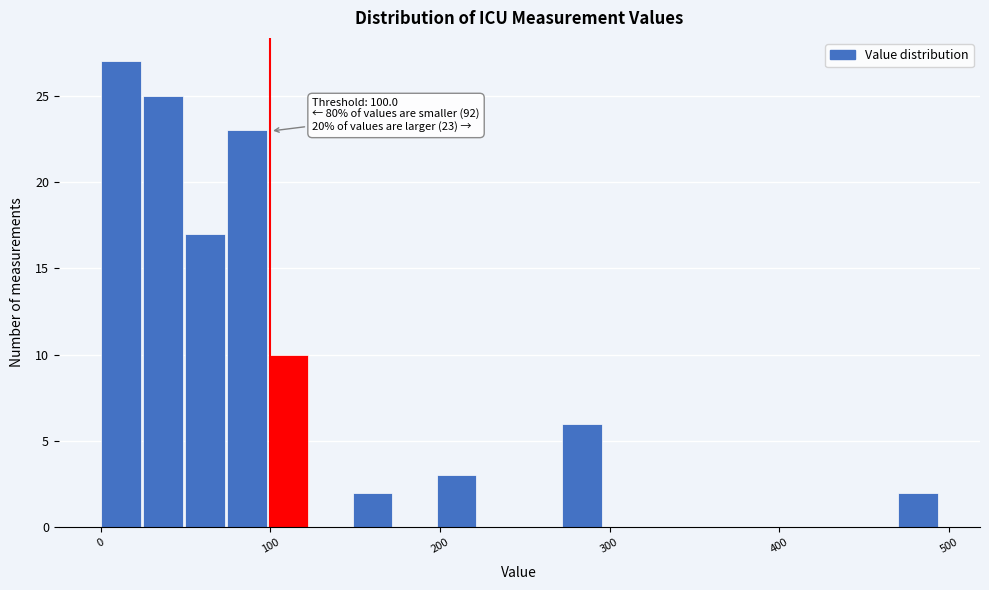

Read against the x-axis, roughly where is the centre of the tallest bar?

10